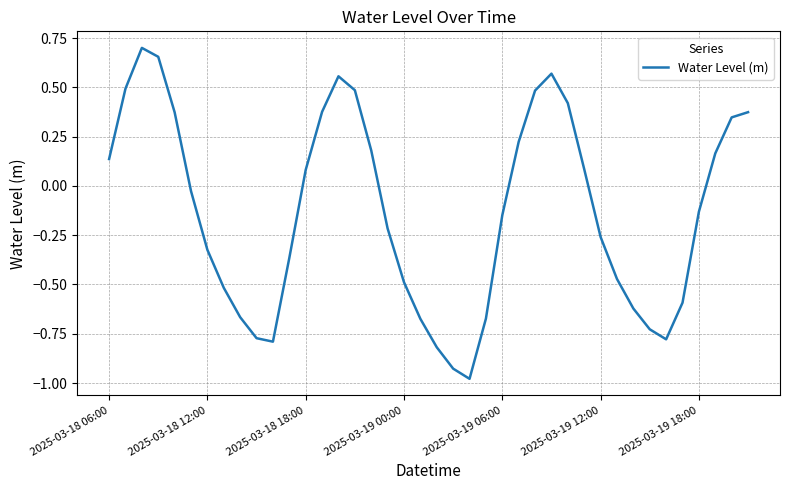

What is the difference between the maximum and minimum values?

1.7